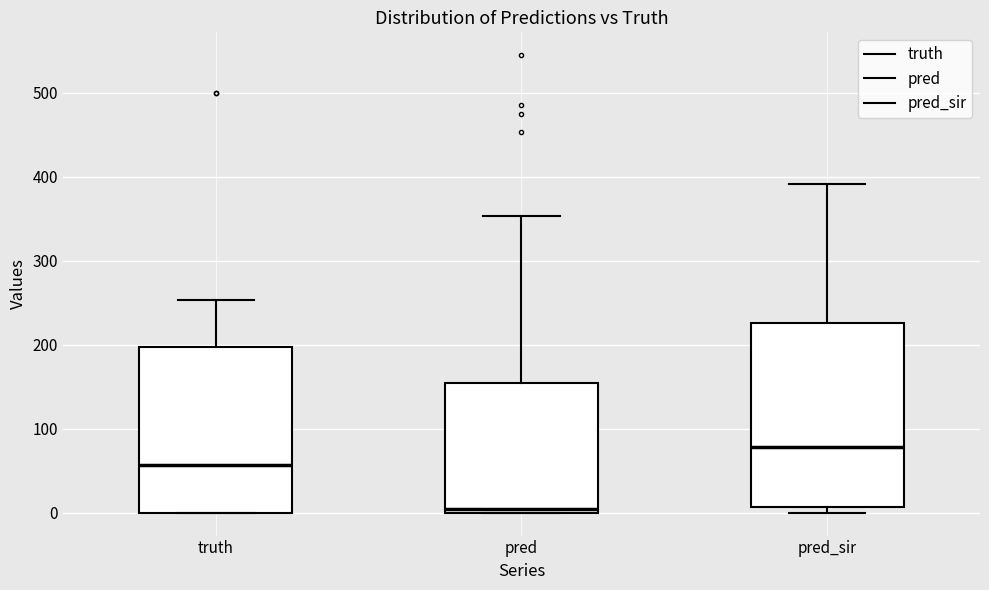

Reading left to right, read every box against the y-axis: the position of its median line, the range the box covers, and the ends of its whiskers. The values are not printed on the chart, so give them approximately, as read against the axis.

truth: median 60, box 0 to 200, whiskers 0 to 250
pred: median 0 (just above the box's lower edge), box 0 to 150, whiskers 0 to 350
pred_sir: median 80, box 10 to 230, whiskers 0 to 390